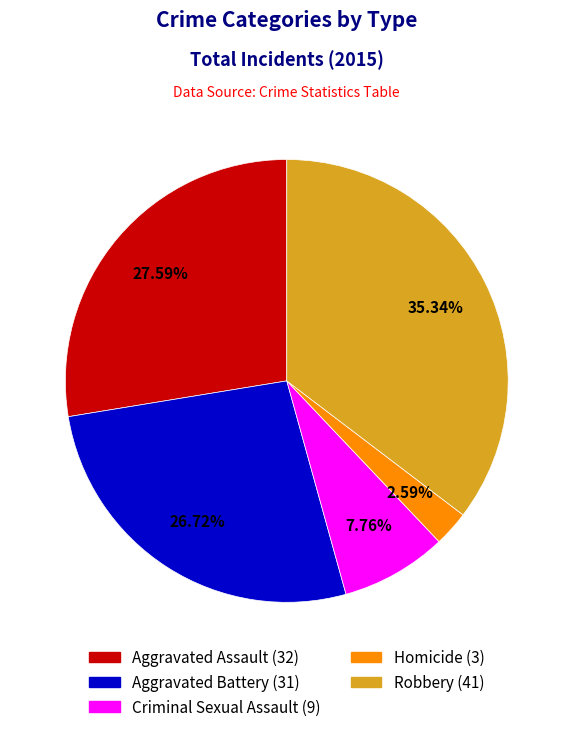

True or false: Aggravated Assault accounts for 36% of the total.

False